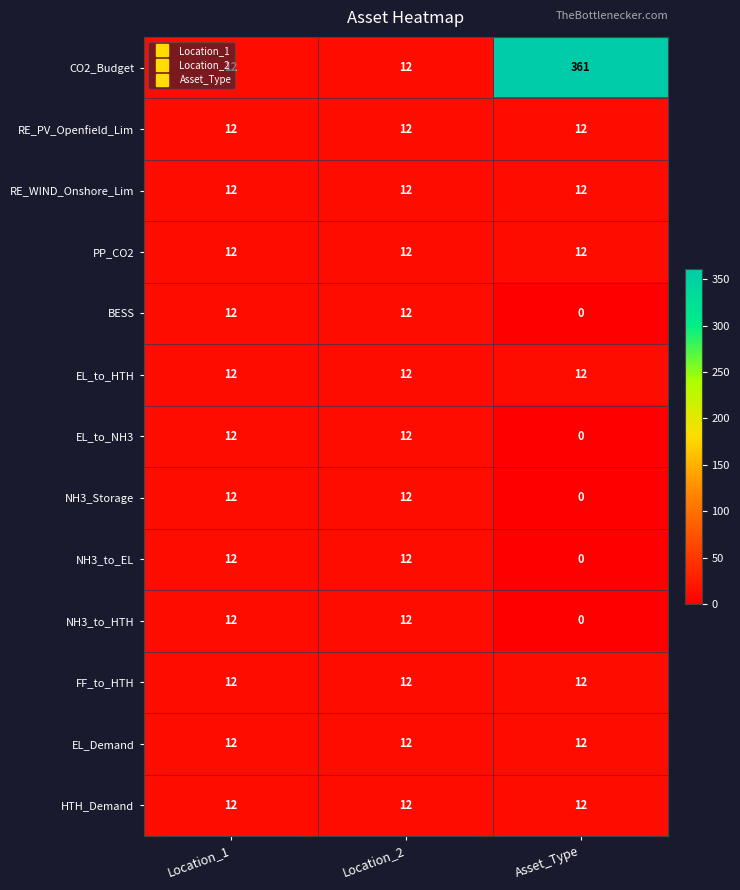

At which category is the sum across all series the highest?

Asset_Type